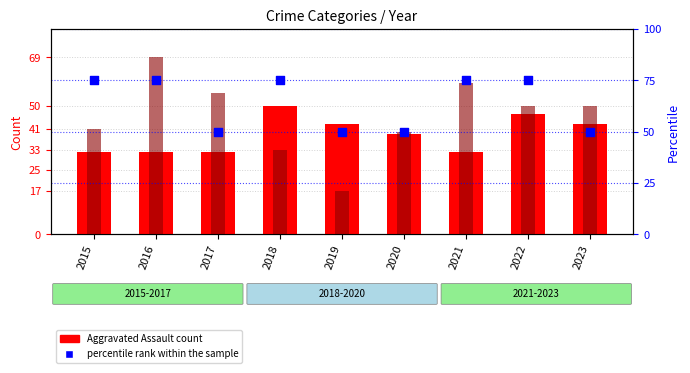

What is the total value across all series at 2021?

166